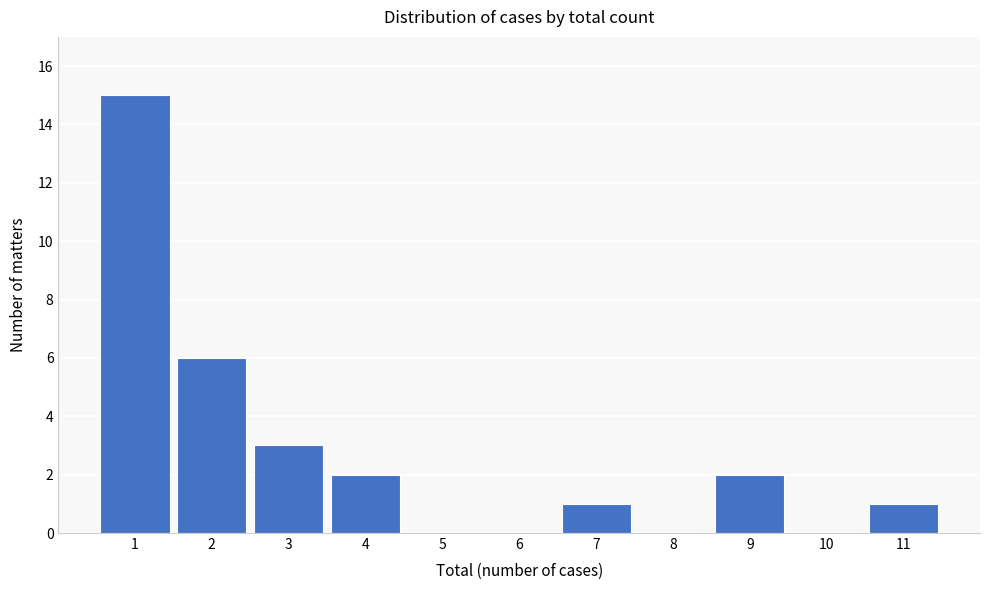

Reading left to right, extract all data points from this chart.

1=15	2=6	3=3	4=2	5=0	6=0	7=1	8=0	9=2	10=0	11=1